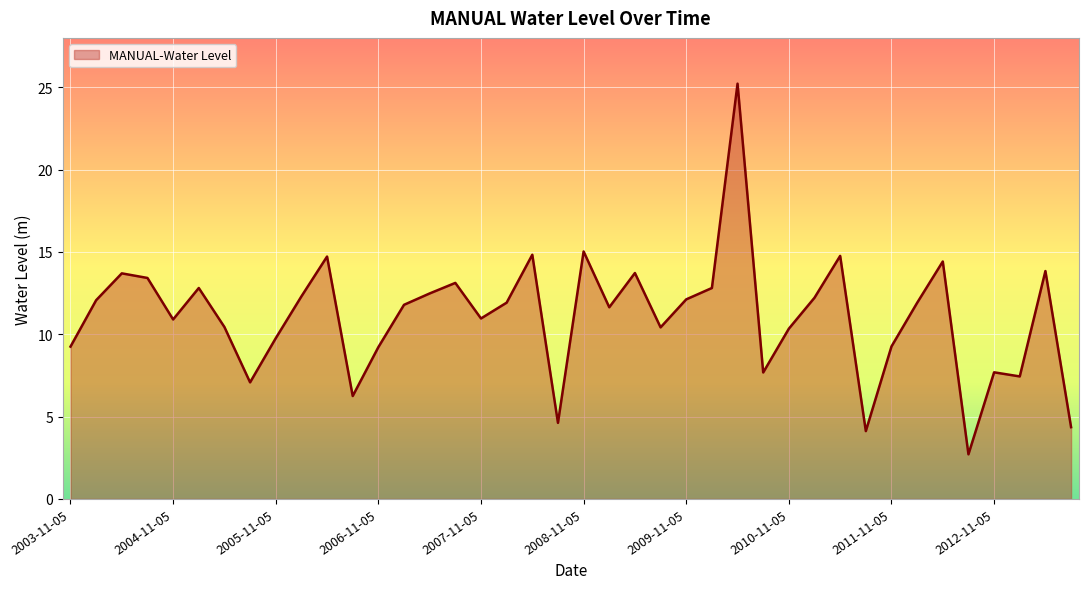

What is the difference between the maximum and minimum values?

22.5